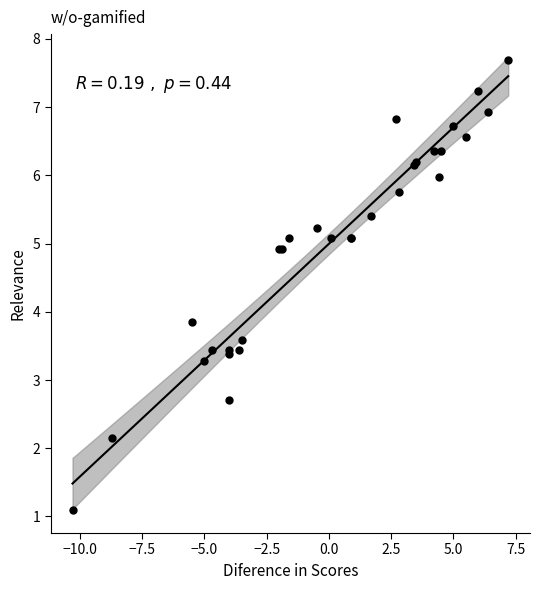

What Y value in the scatter plot is closest to 4?

3.9